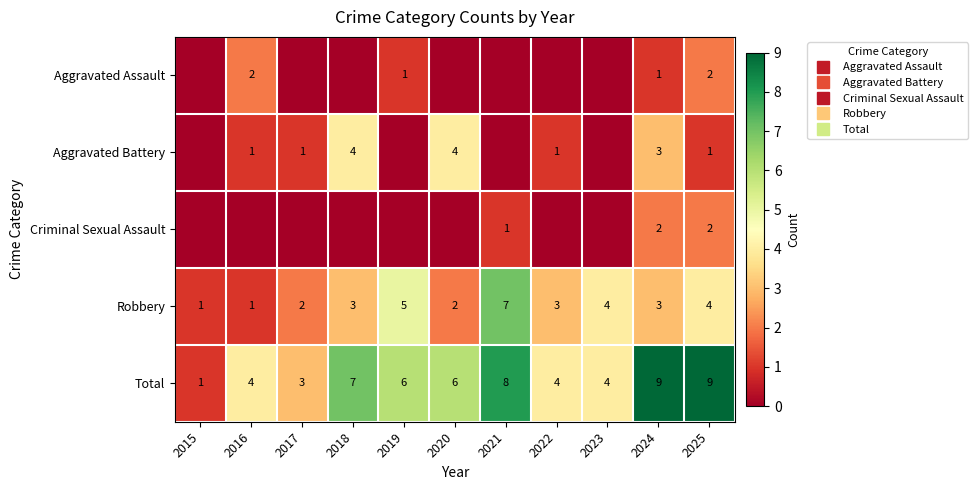

At which label does Aggravated Battery first exceed 1?

2018